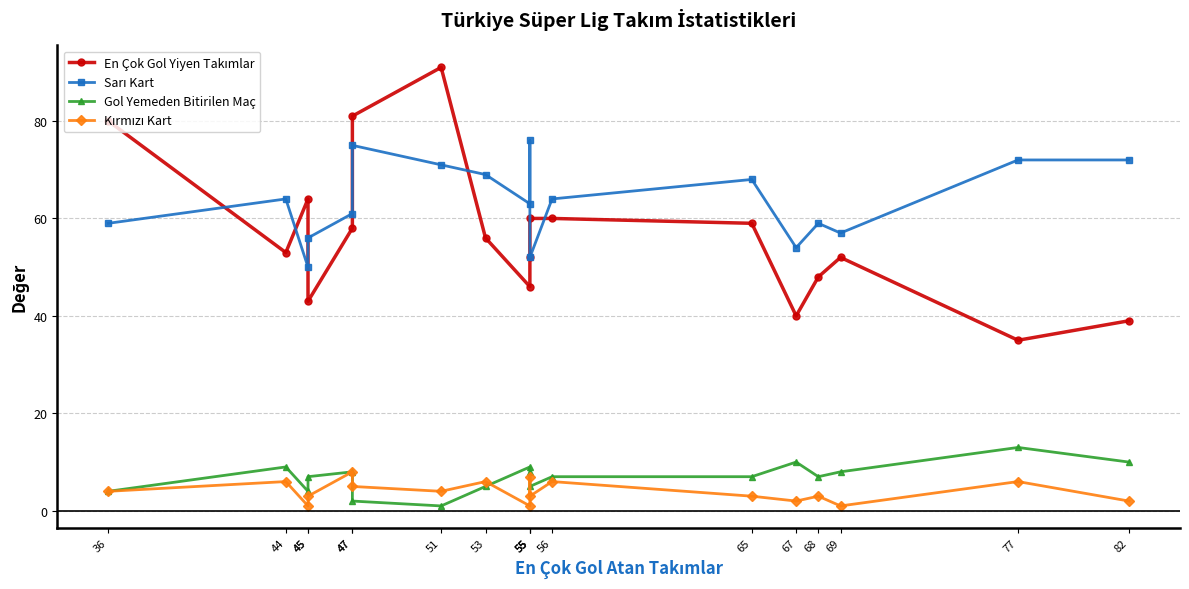

What is the value of the Sarı Kart point at the 9th from the left?

63